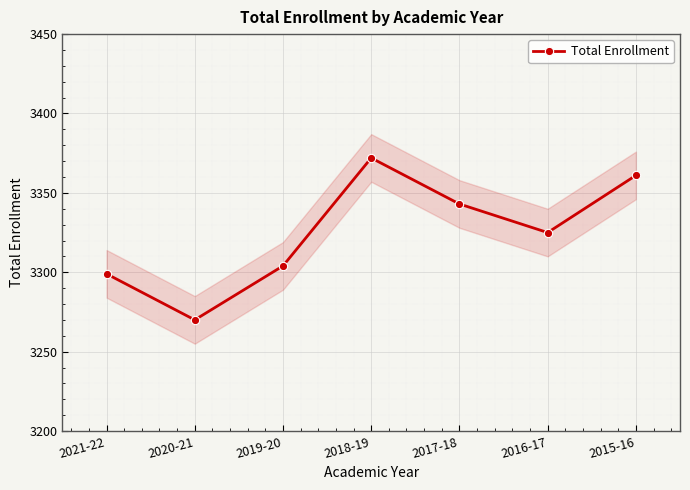

What is the maximum value shown in the chart?

3372